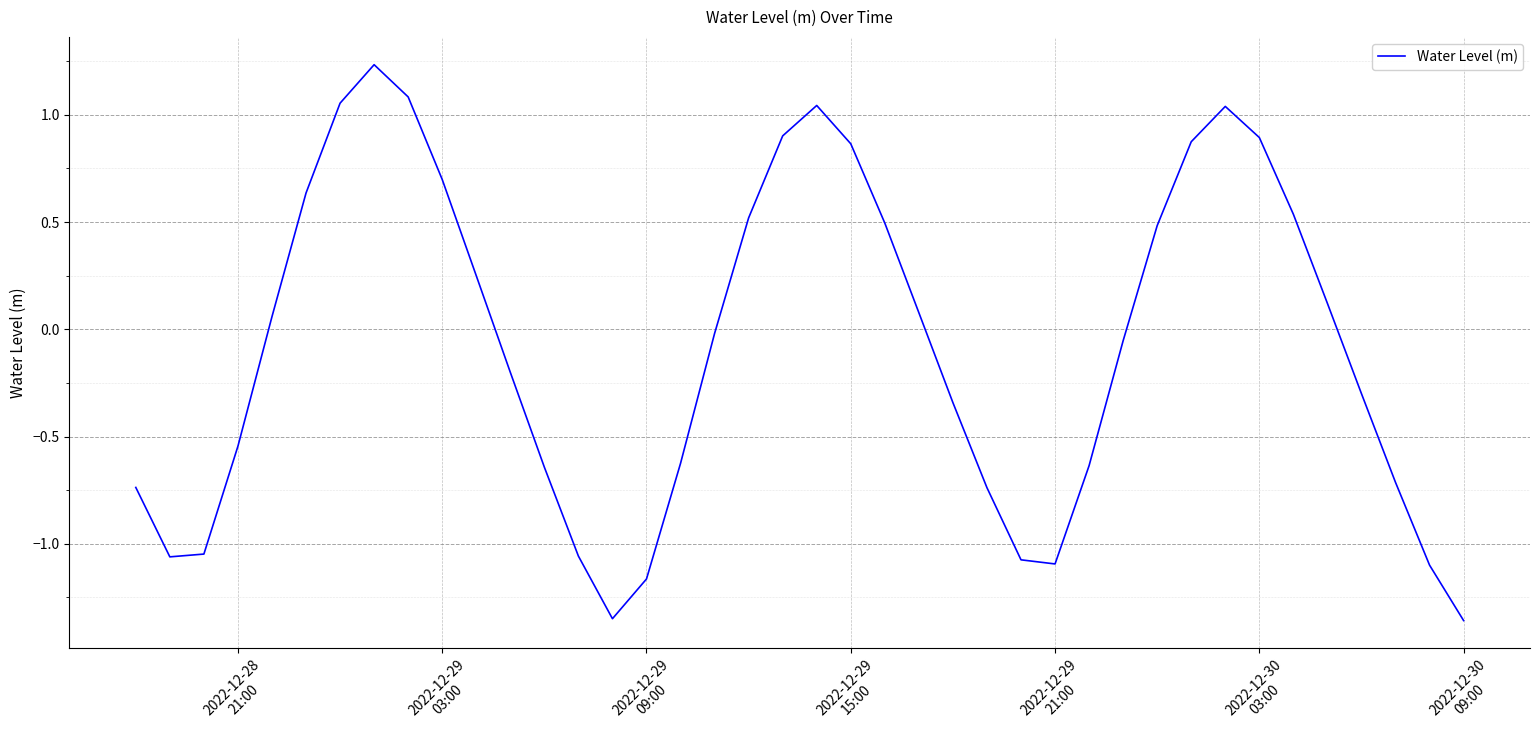

What is the difference between the second highest and minimum values?

2.4